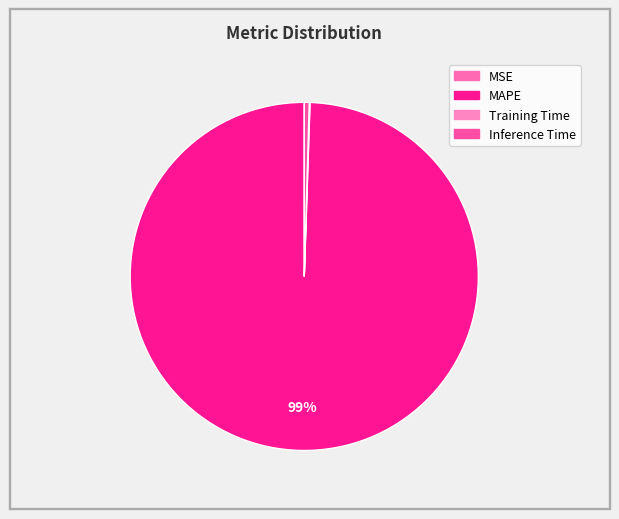

Combined, what portion of the pie is Inference Time and MAPE?

99.9%